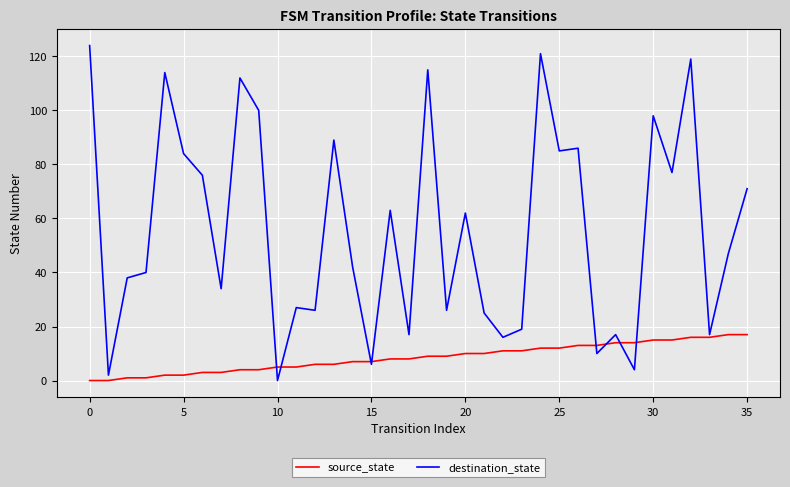

What is the highest value of the destination_state series?

124